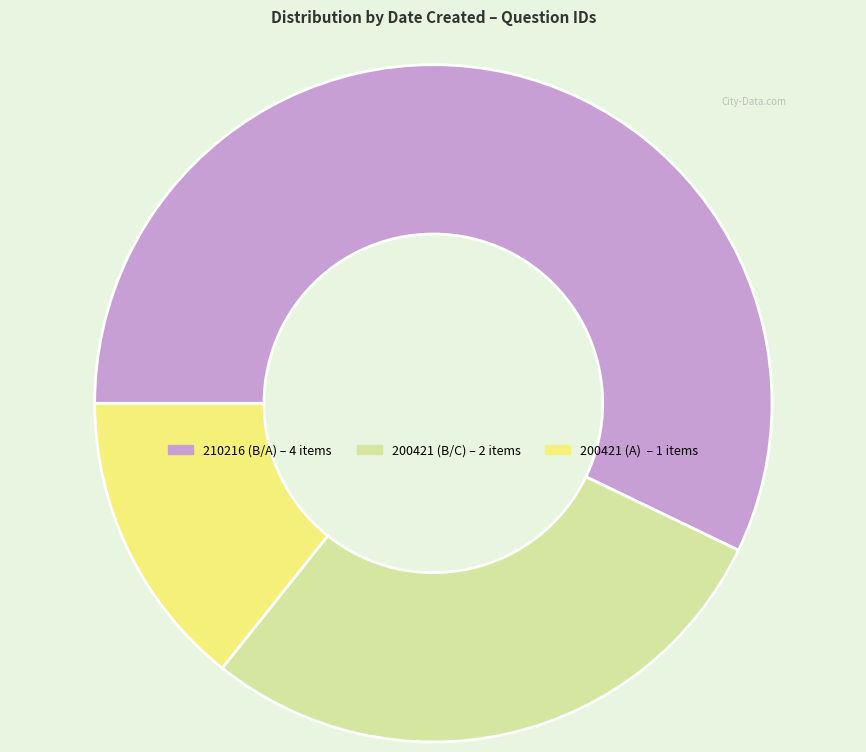

Is there a majority slice in this chart?

Yes